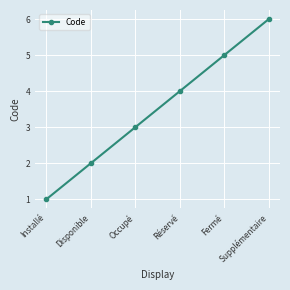

Reading right to left, transcribe all the data shown in this chart.

Supplémentaire=6	Fermé=5	Réservé=4	Occupé=3	Disponible=2	Installé=1